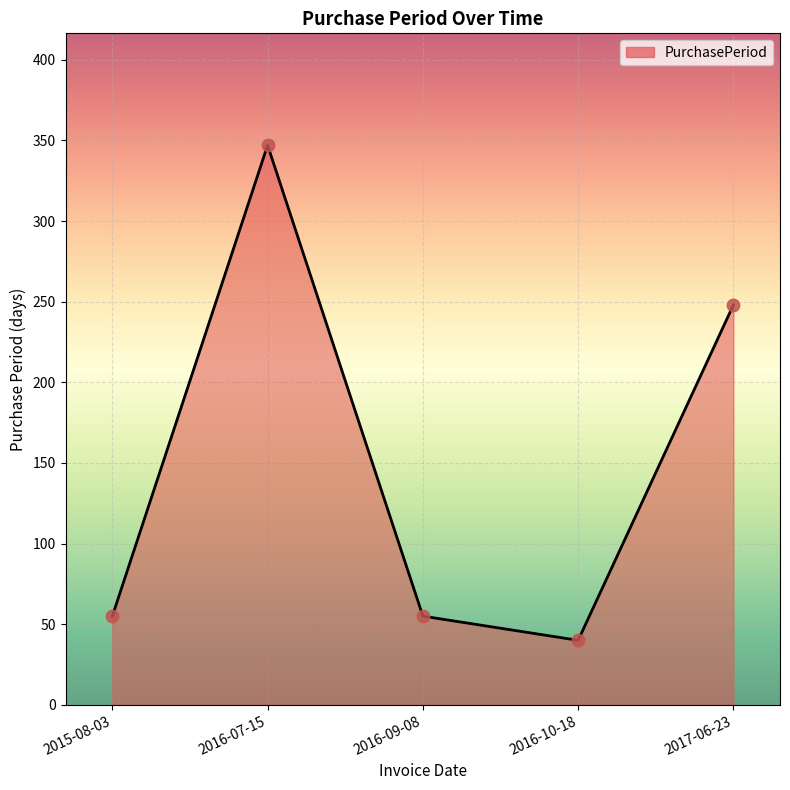

Which has a higher value, 2017-06-23 or 2016-10-18?

2017-06-23